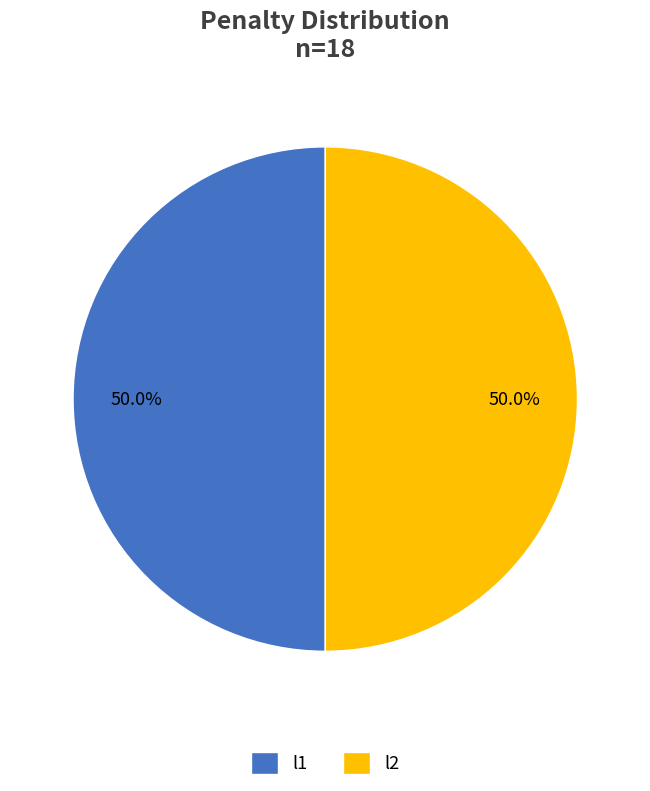

What is the ratio of the value at l1 to the value at l2?

1.0